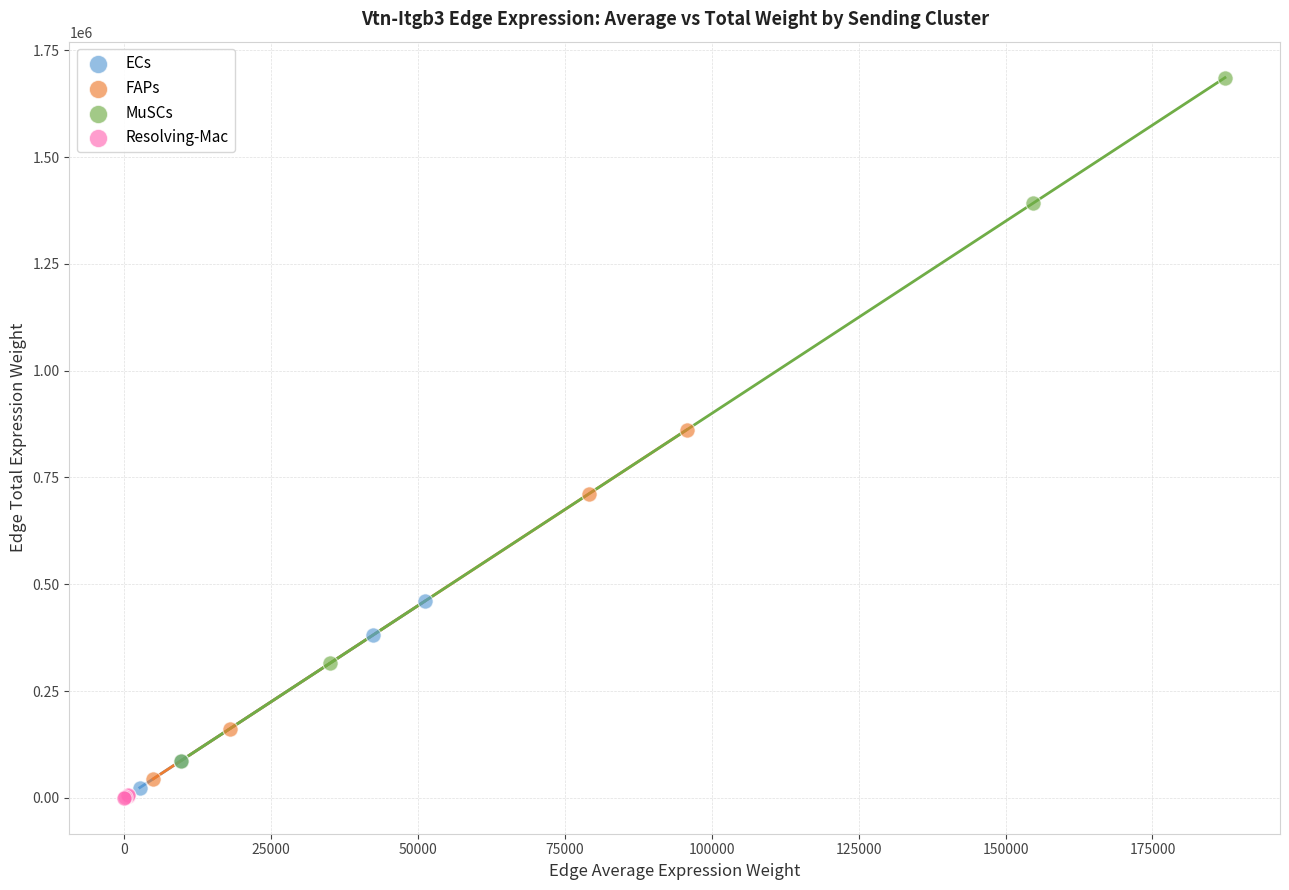

What are all the series names shown in the legend?

ECs, FAPs, MuSCs, Resolving-Mac